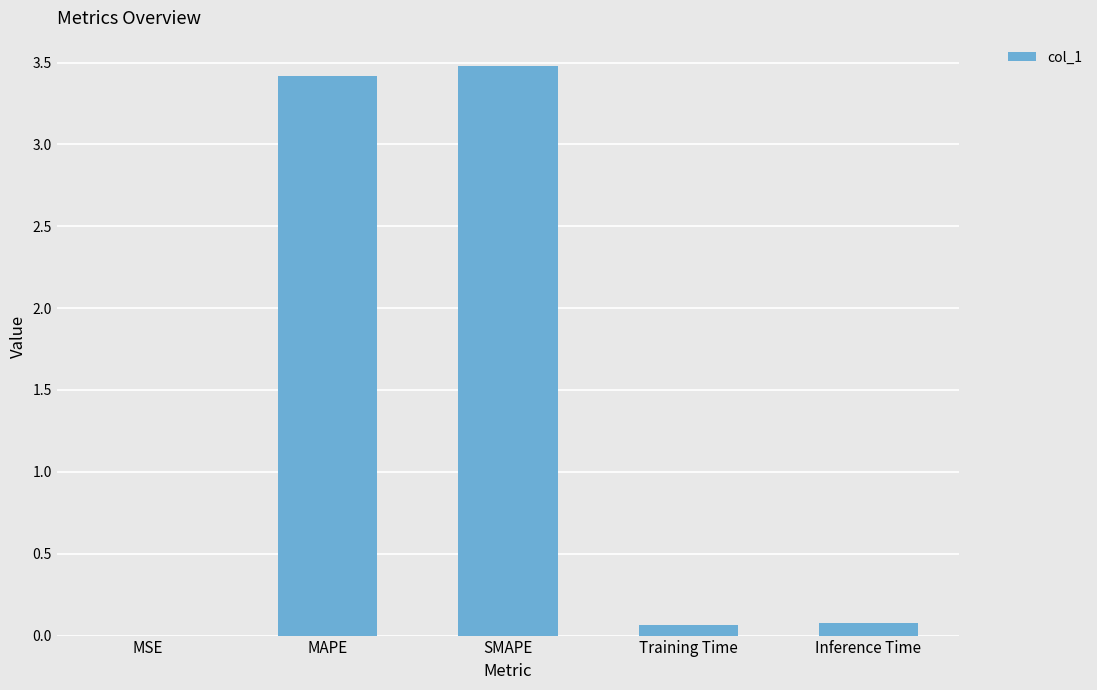

What is the greatest value displayed?

3.5